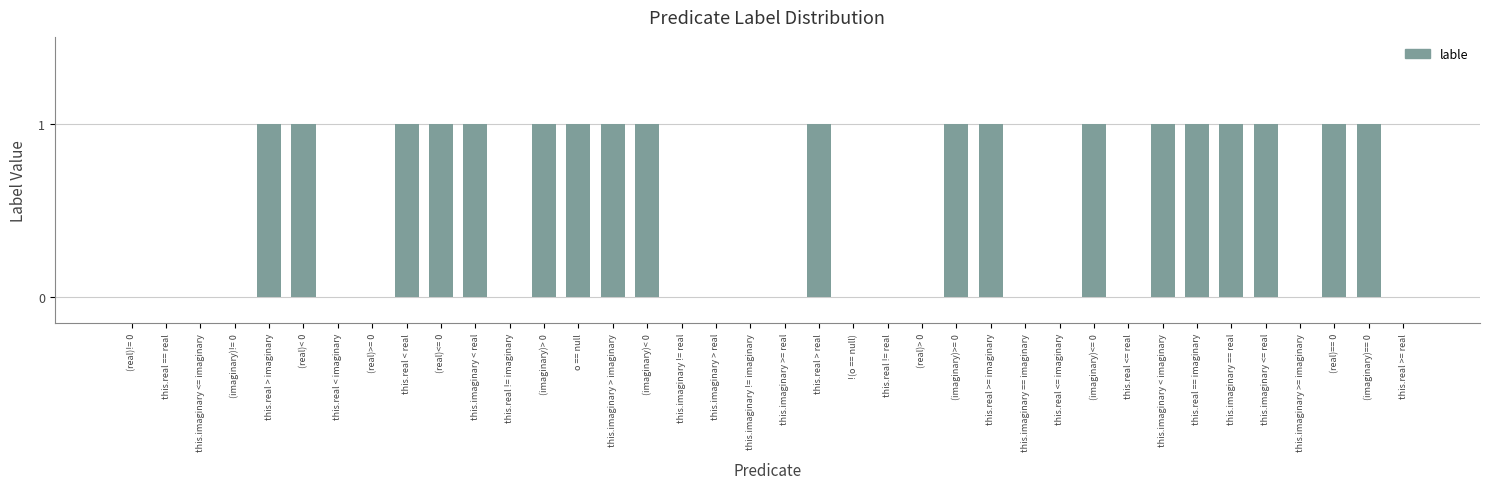

What is the sum of all values?

19